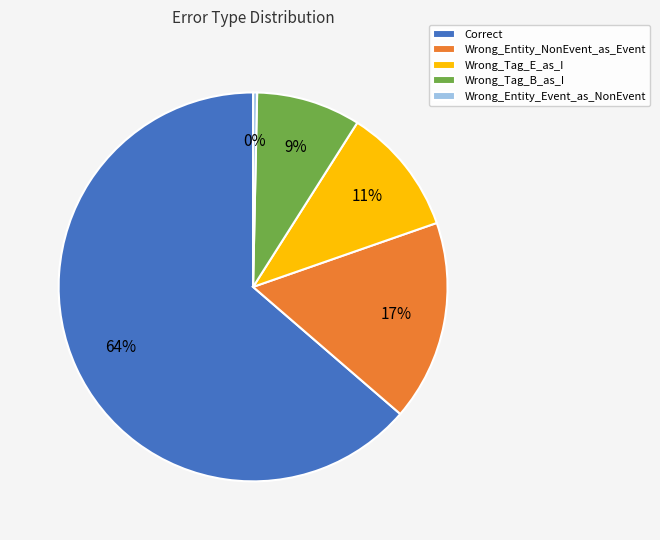

How many segments does this pie chart have?

5